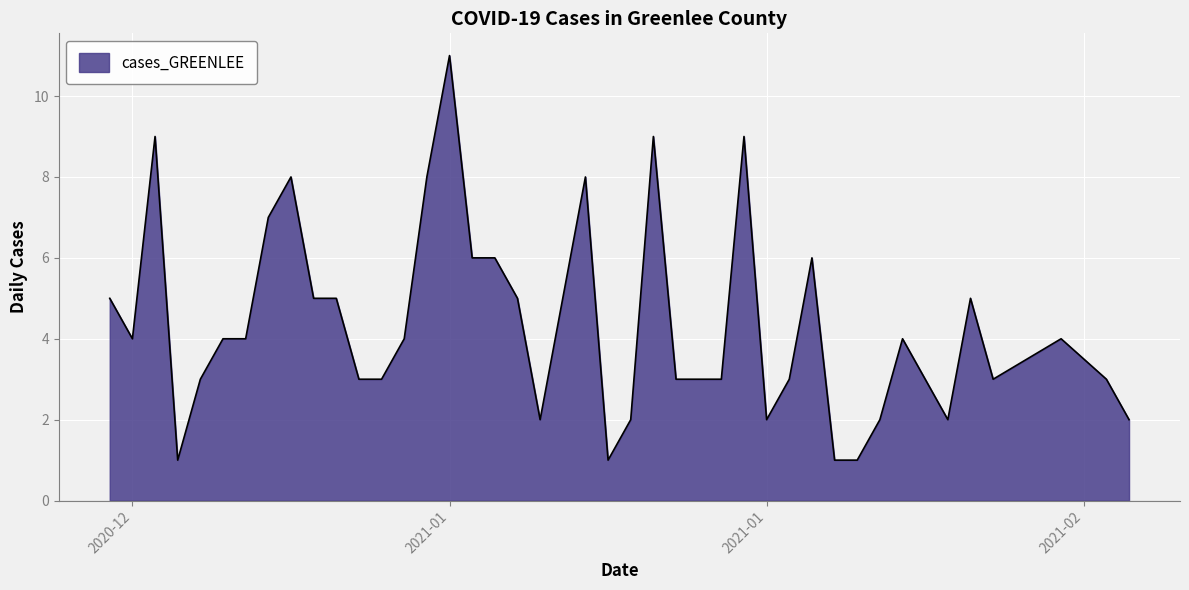

What is the maximum value shown in the chart?

11